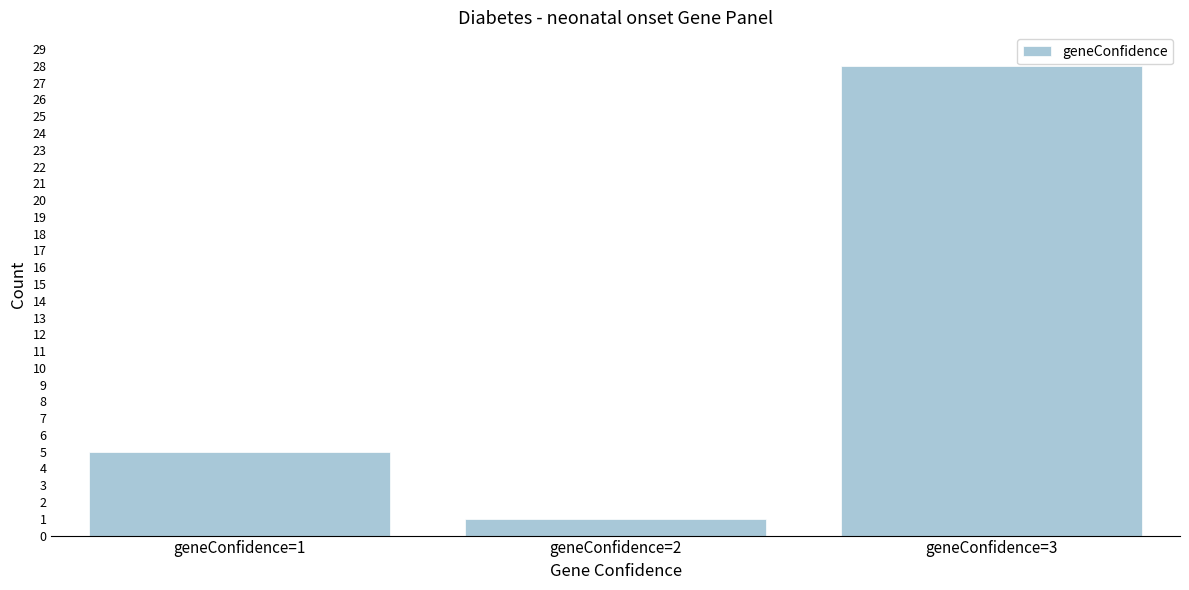

Reading left to right, list all the values displayed in this chart.

5	1	28